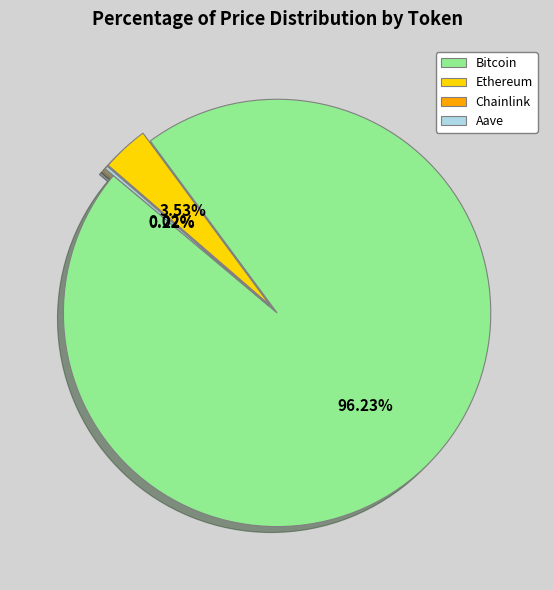

To the nearest percent, what is the difference between the largest and smallest slice percentages?

96%